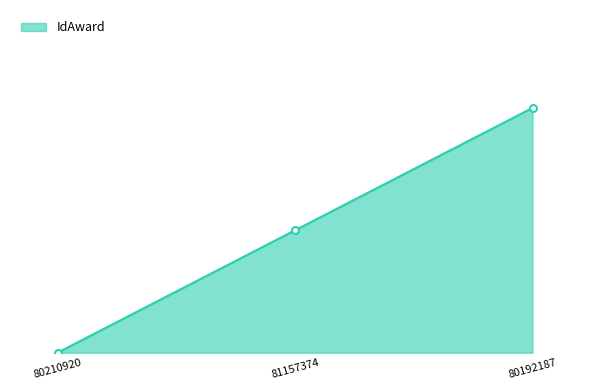

What is the approximate value at 81157374?

1